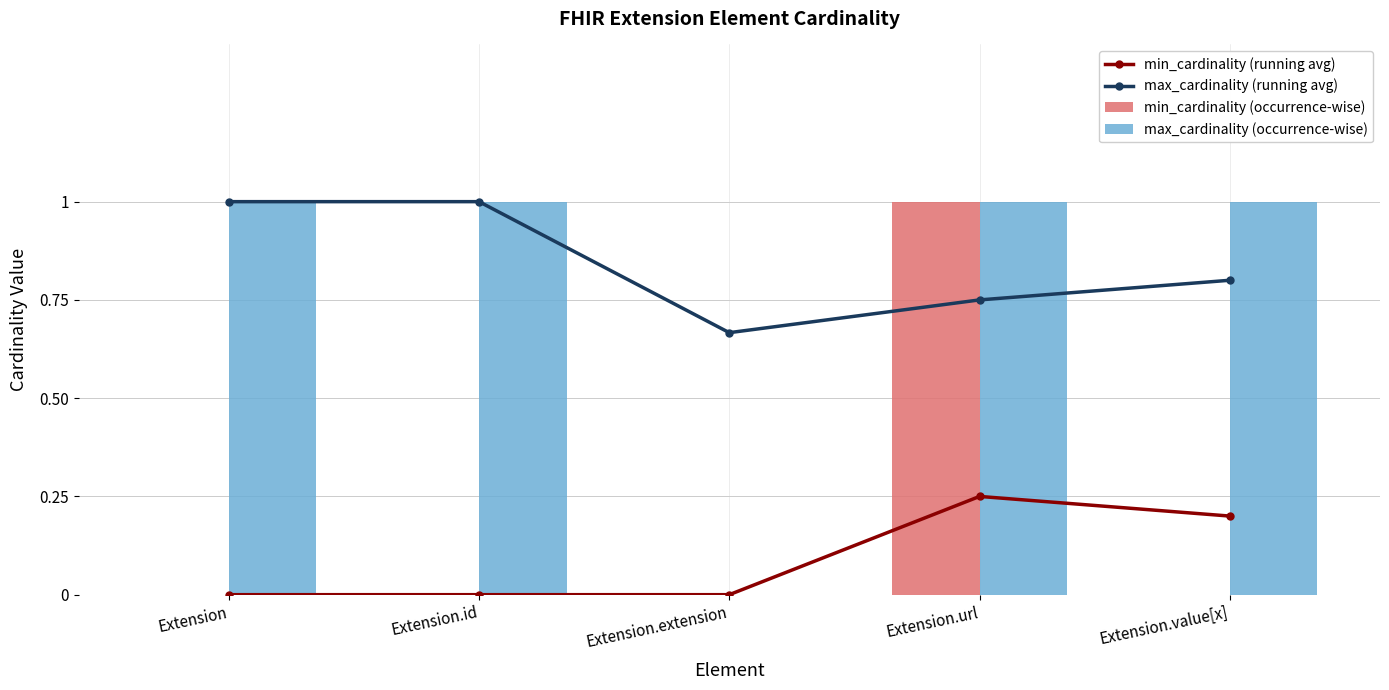

What is the sum of all max_cardinality (occurrence-wise) values?

4